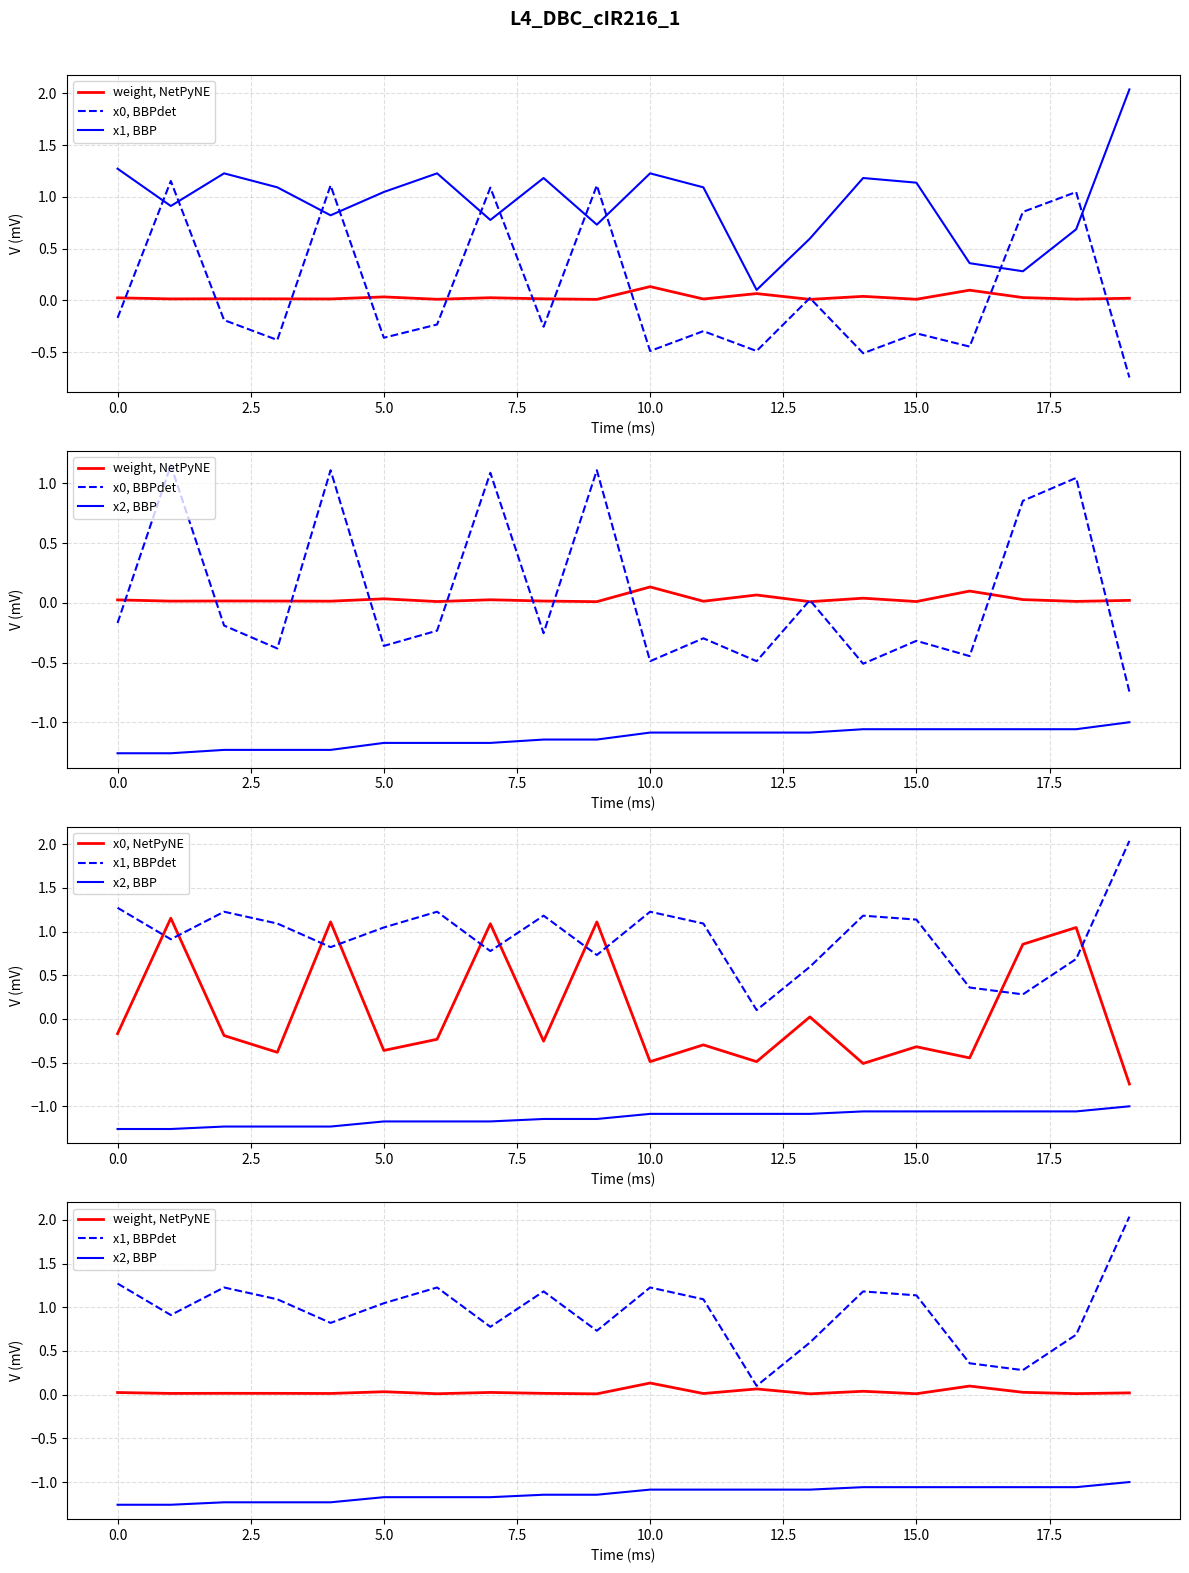

Between 7.5 and 13, which series saw the biggest shift?

x0, BBPdet